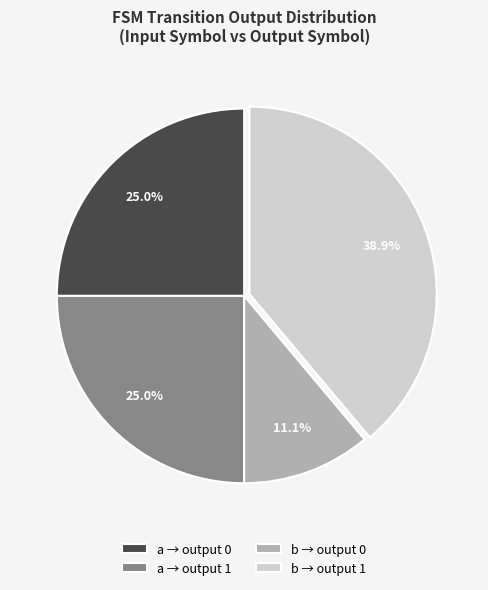

How many slices are in this pie chart?

4